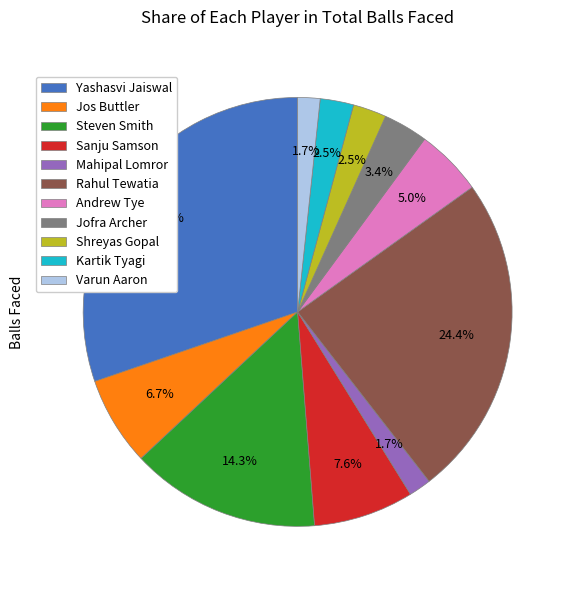

What is the ratio of the value at Steven Smith to the value at Jos Buttler?

2.1